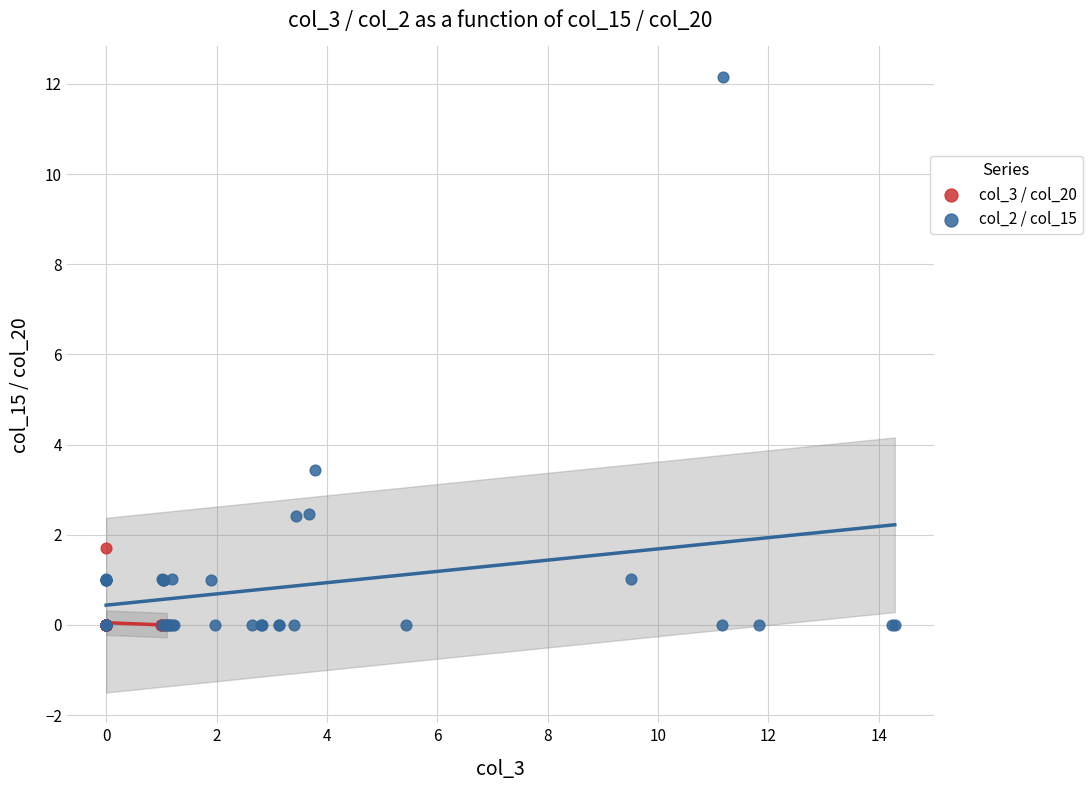

Which series has the largest Y range (max minus min)?

col_2 / col_15